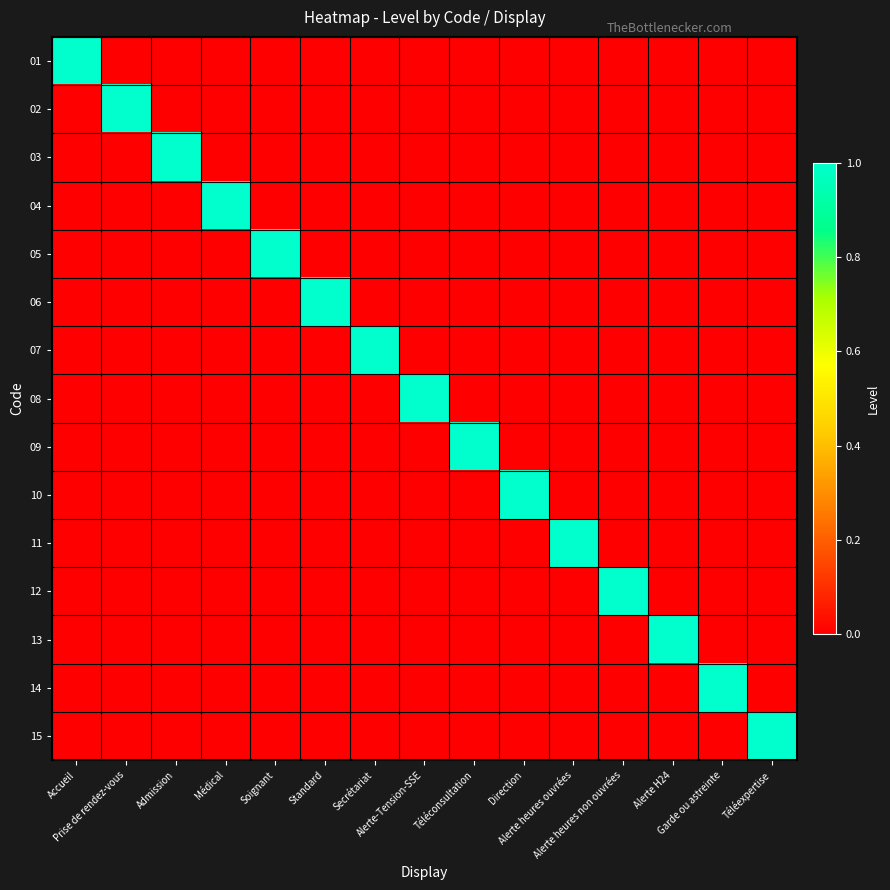

Which has a higher value, Téléexpertise or Standard?

Téléexpertise